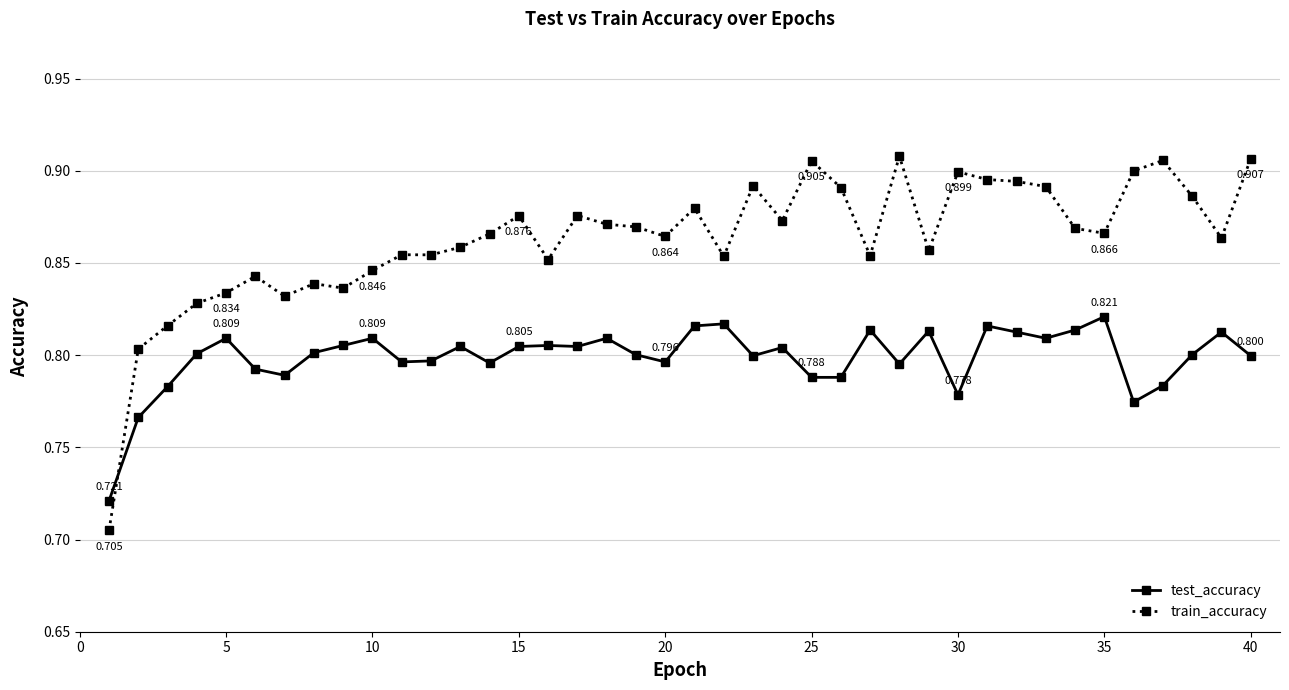

Which series has the largest range (max minus min)?

train_accuracy